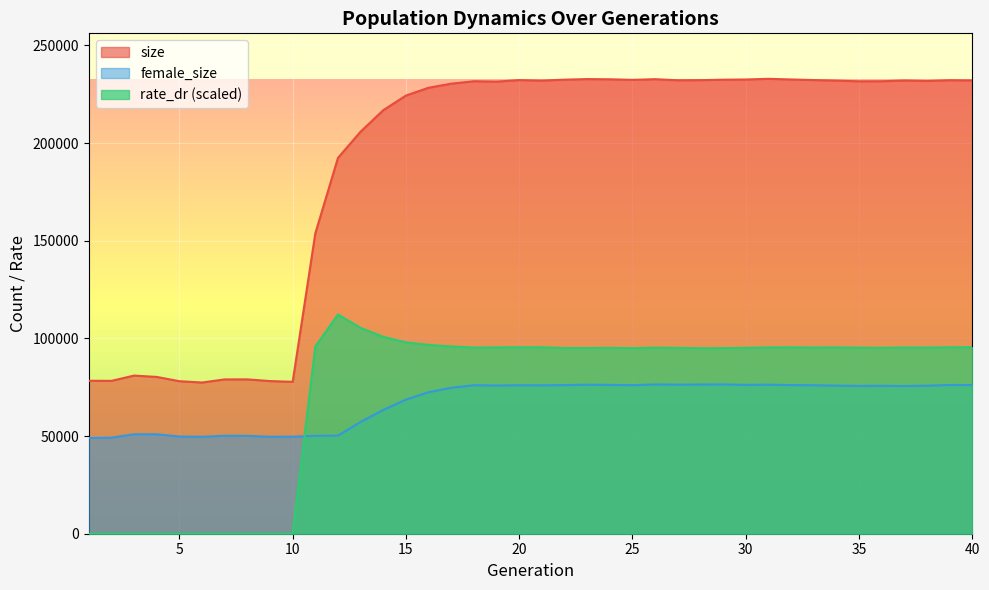

List the series in order of their peak value, highest first.

size, rate_dr (scaled), female_size